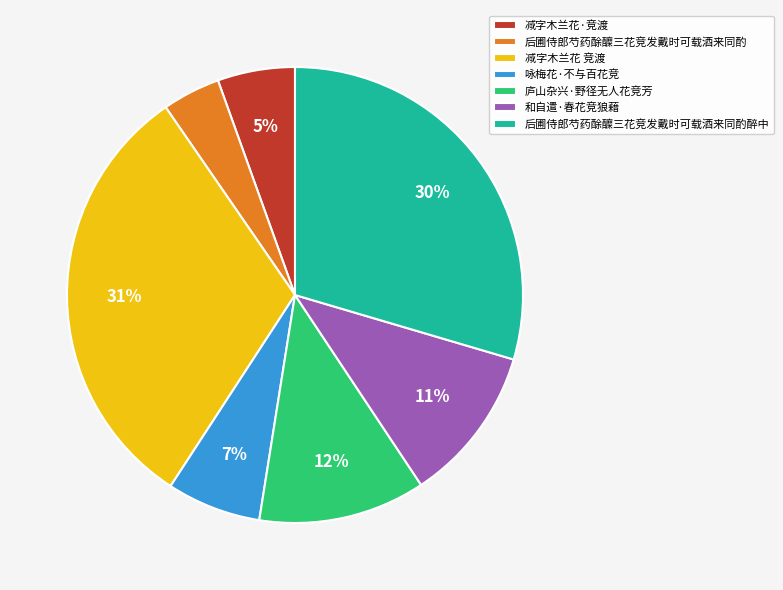

To the nearest percent, what is the difference between the largest and smallest slice percentages?

27%